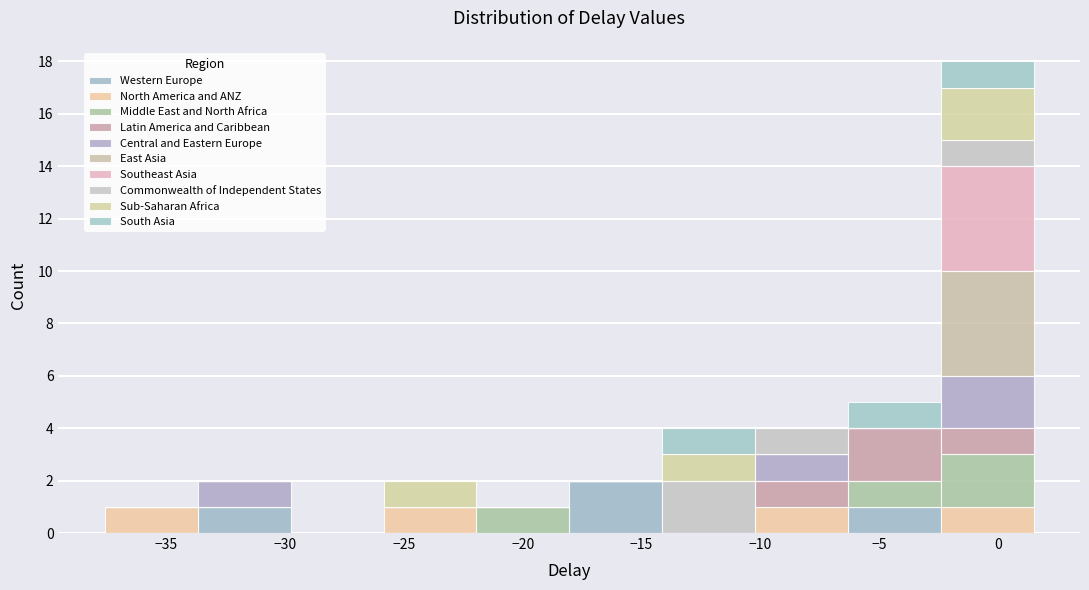

What is the total height of the stacked bar covering -26.0 to -22.0 on the x-axis? Neither the bar edges nor the heights are printed on the chart, so give them approximately, as read against the axes.

2